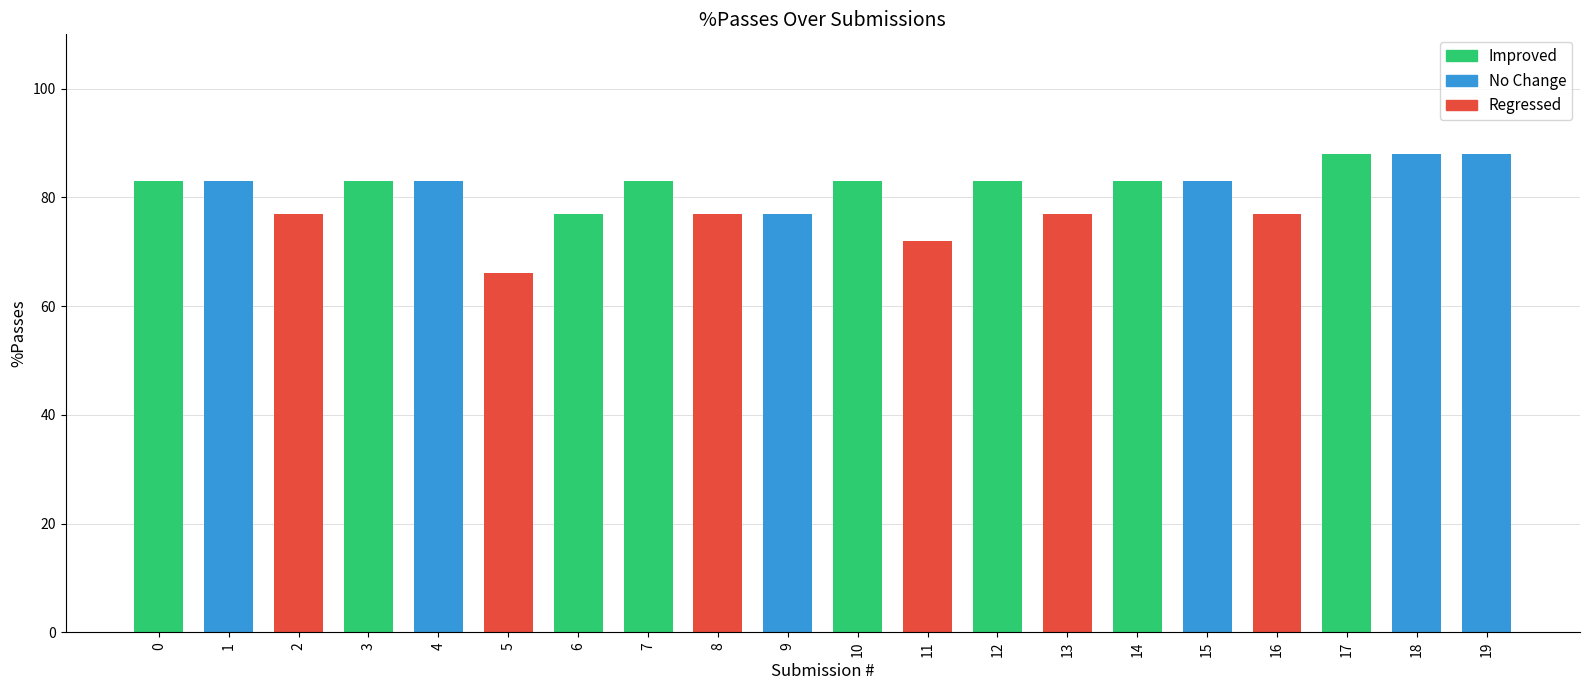

Which series changed the most between 5 and 16?

%Passes